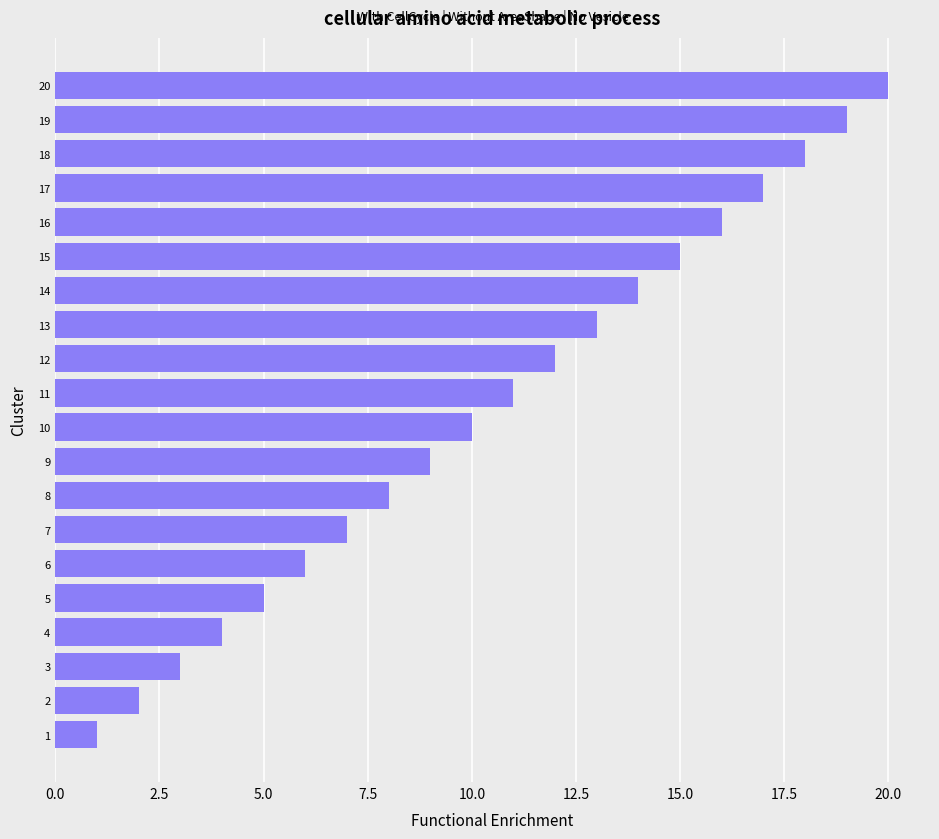

Does the chart contain any negative values?

No